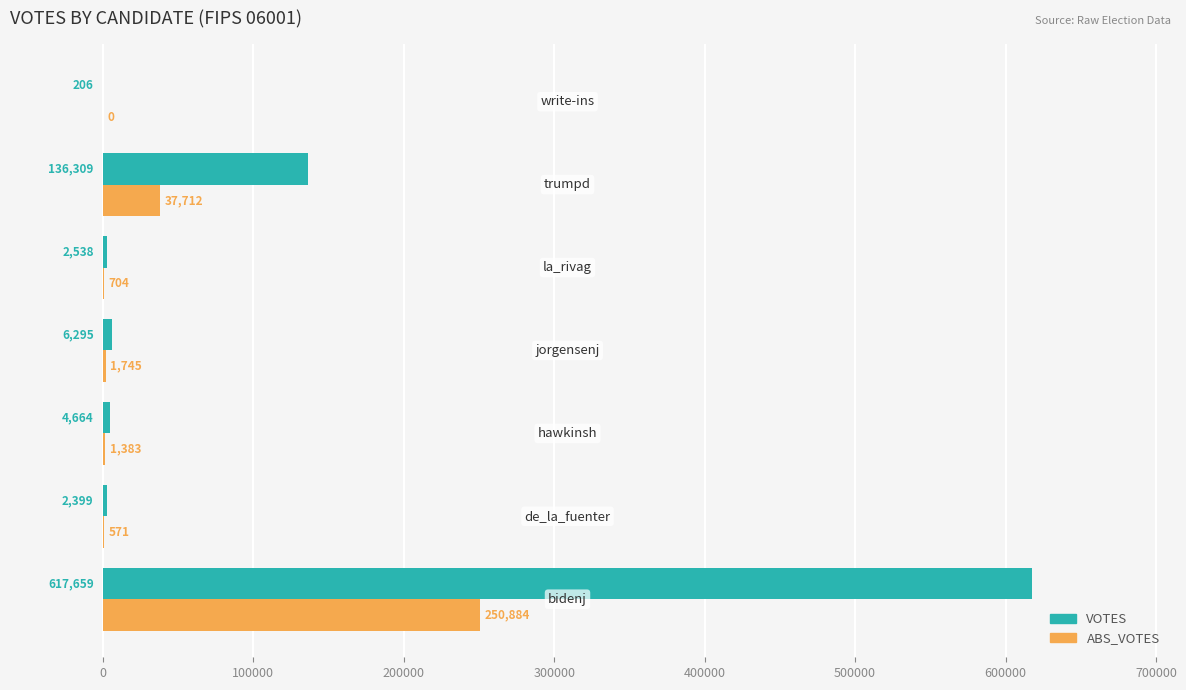

How many data points does each series have?

7